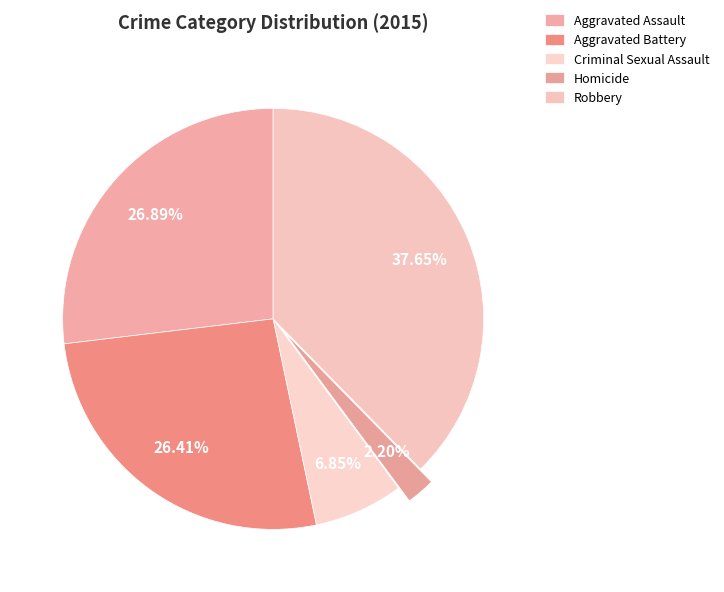

How many slices are in this pie chart?

5